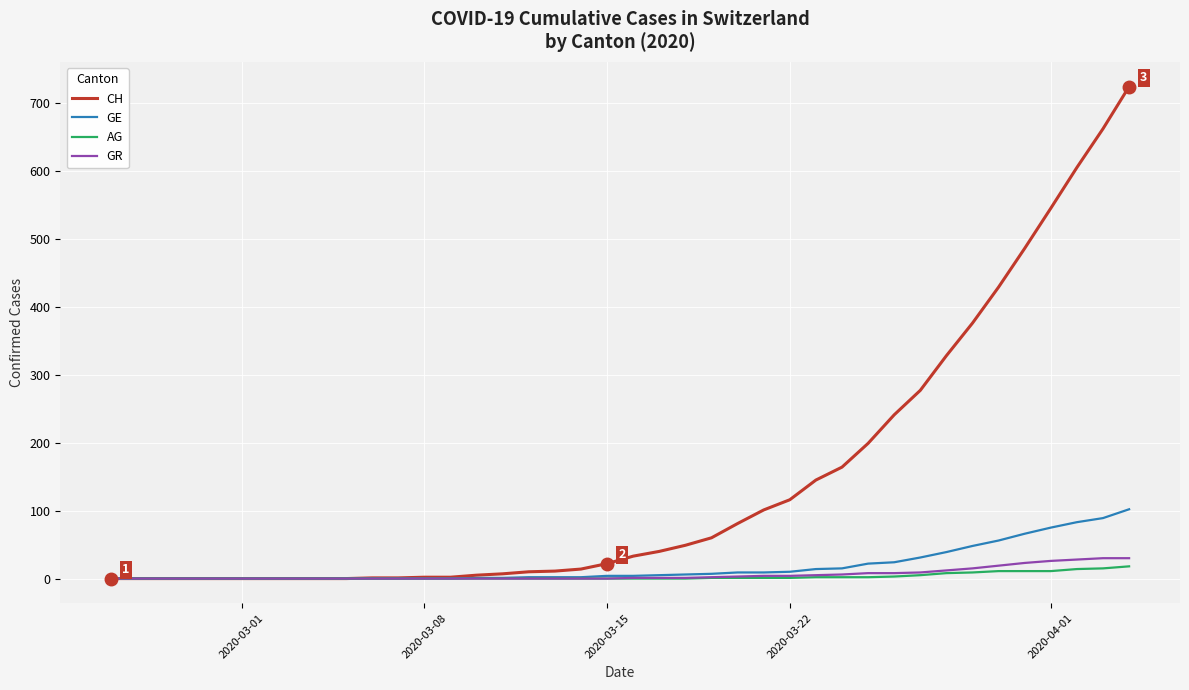

Which series has the widest spread of values?

CH